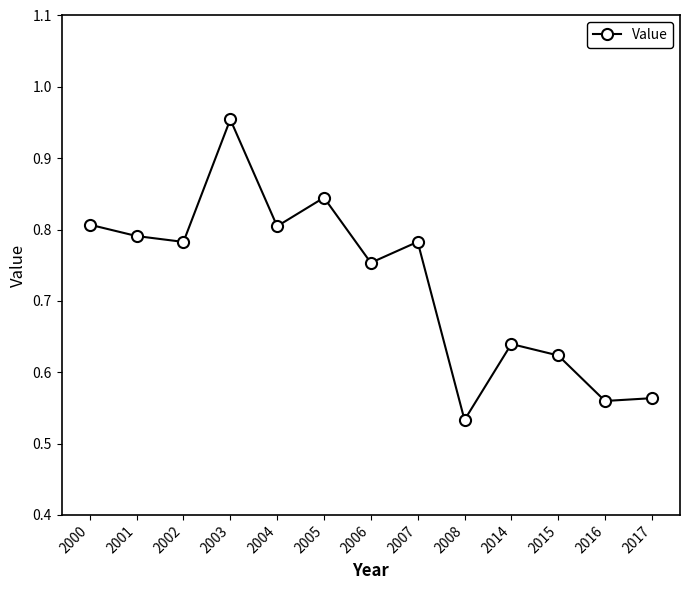

What is the difference between the second highest and second lowest values?

0.3